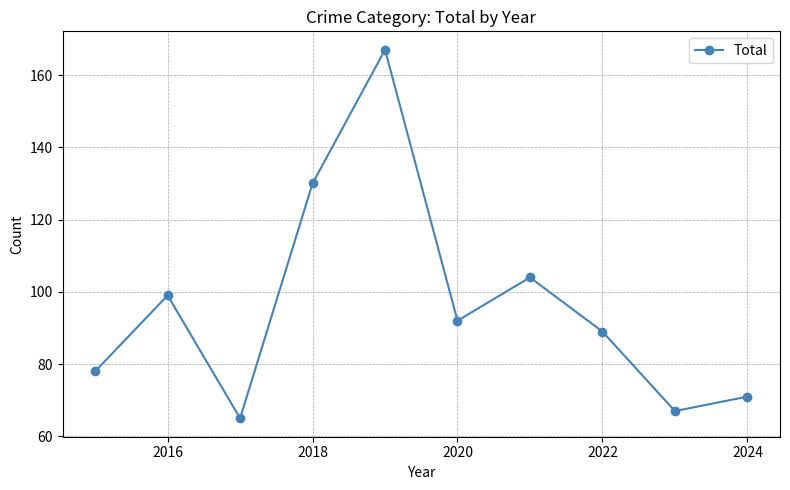

What is the sum of all values?

962